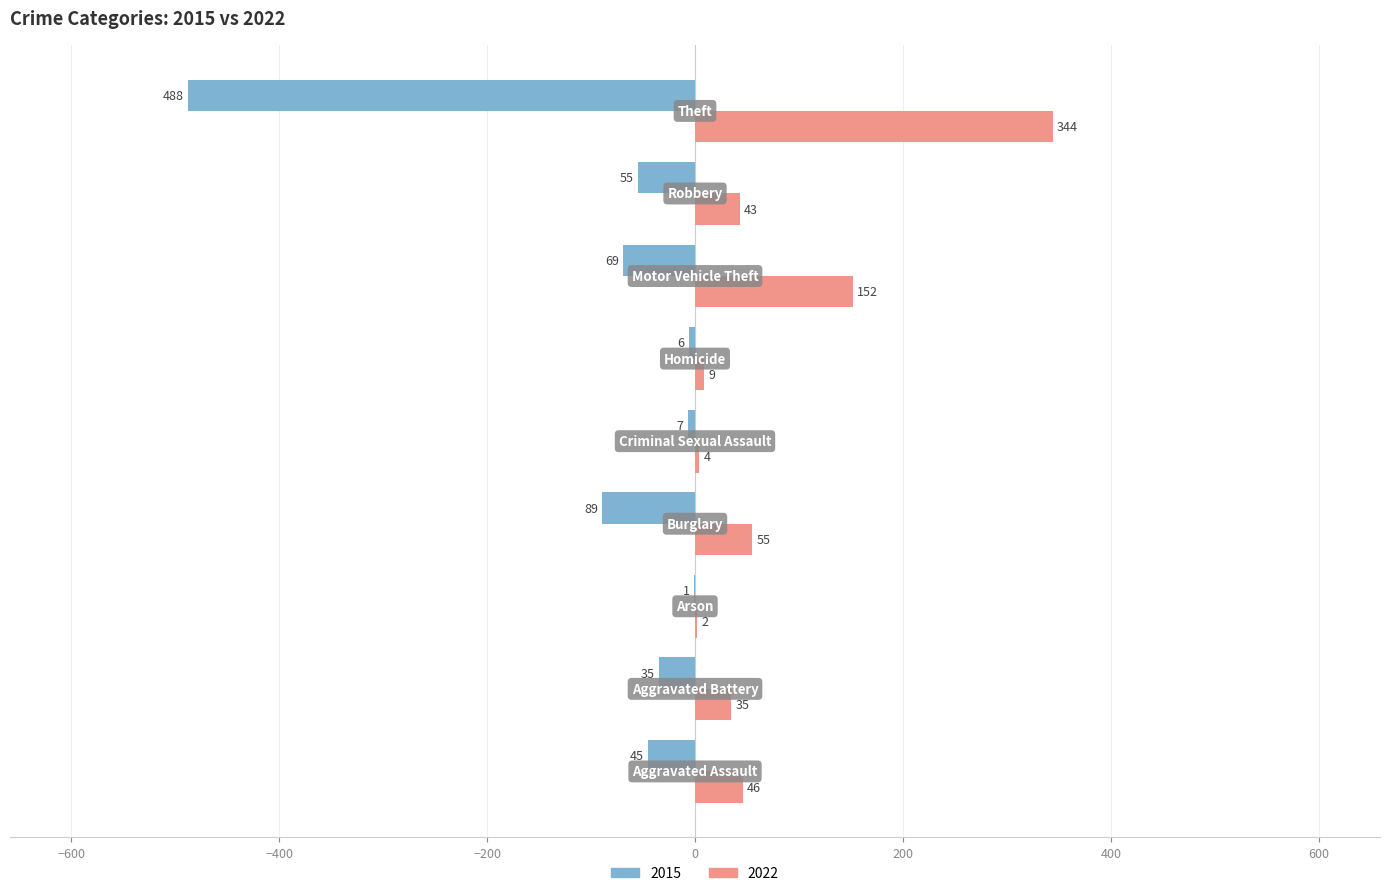

What is the sum of all 2022 values?

690